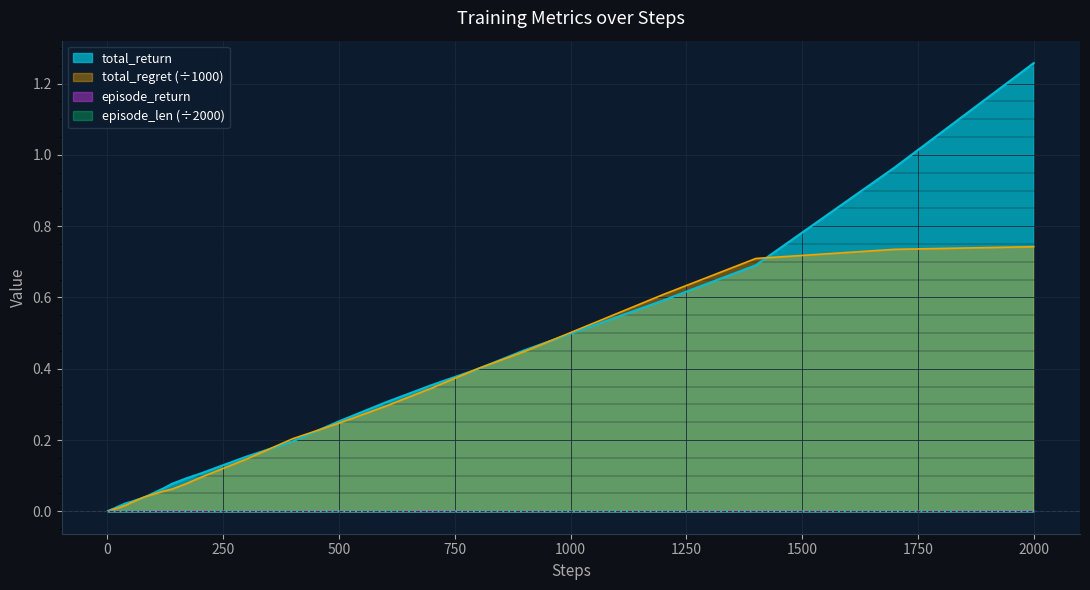

At which category is the sum across all series the highest?

2000